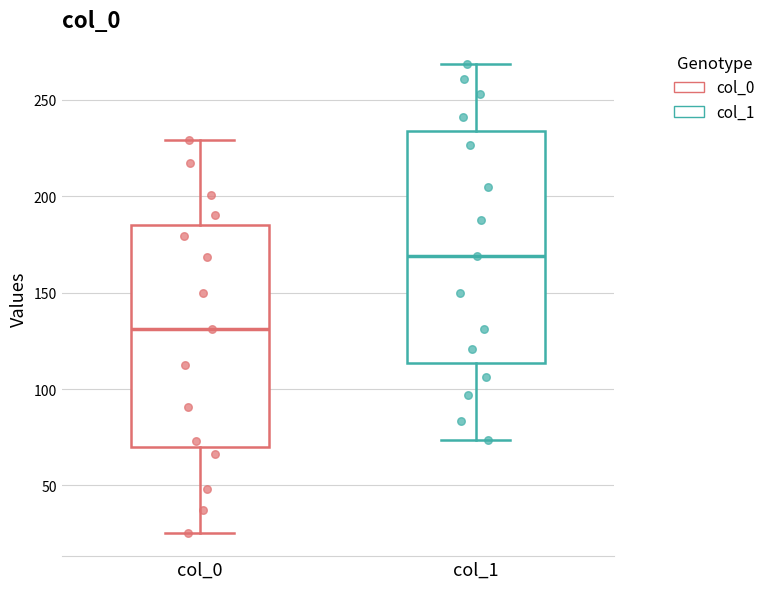

Which box is the tallest, from its lower edge to its upper edge?

col_1